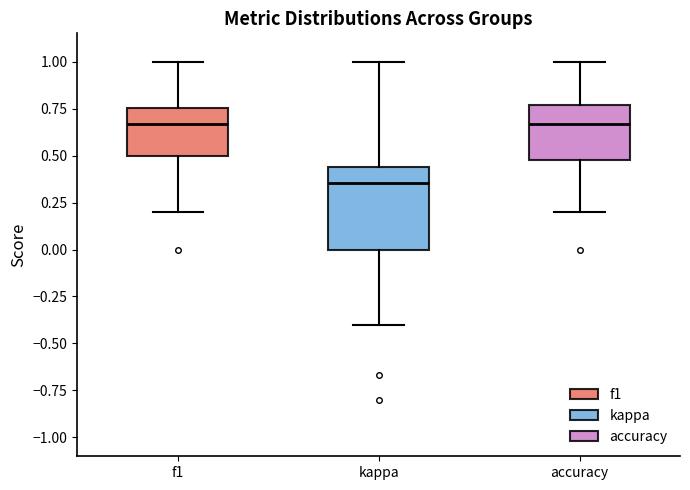

Reading left to right, read every box against the y-axis: the position of its median line, the range the box covers, and the ends of its whiskers. The values are not printed on the chart, so give them approximately, as read against the axis.

f1: median 0.65, box 0.50 to 0.75, whiskers 0.20 to 1.00
kappa: median 0.35, box 0.00 to 0.45, whiskers -0.40 to 1.00
accuracy: median 0.65, box 0.45 to 0.75, whiskers 0.20 to 1.00